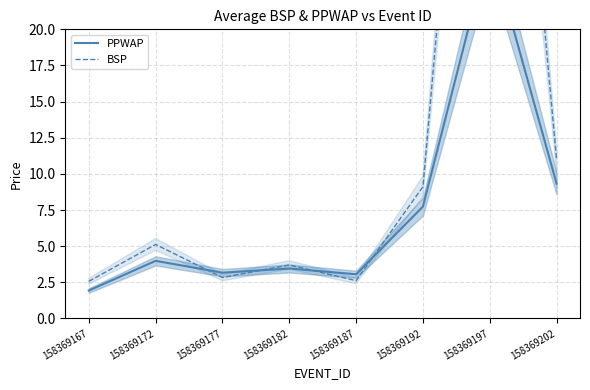

Where does the BSP series first go above 5?

158369172